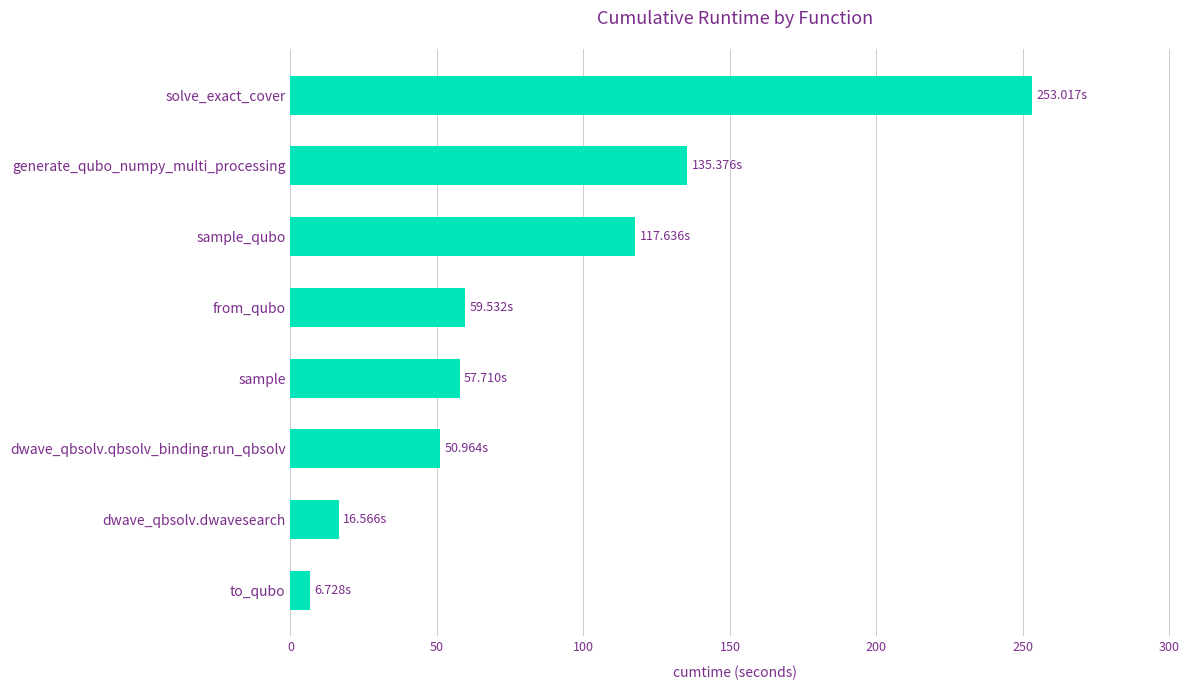

Does the chart contain any negative values?

No